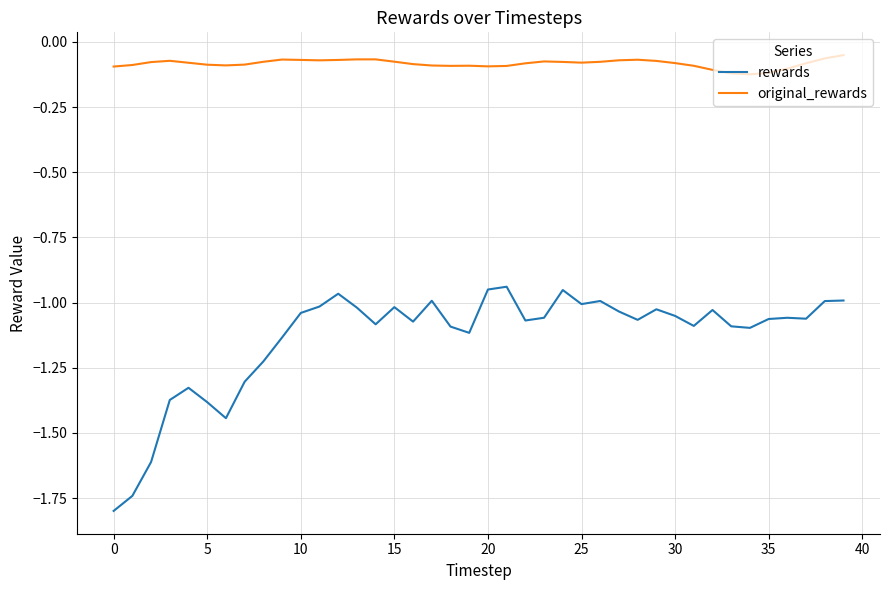

True or false: rewards and original_rewards cross at least once.

False